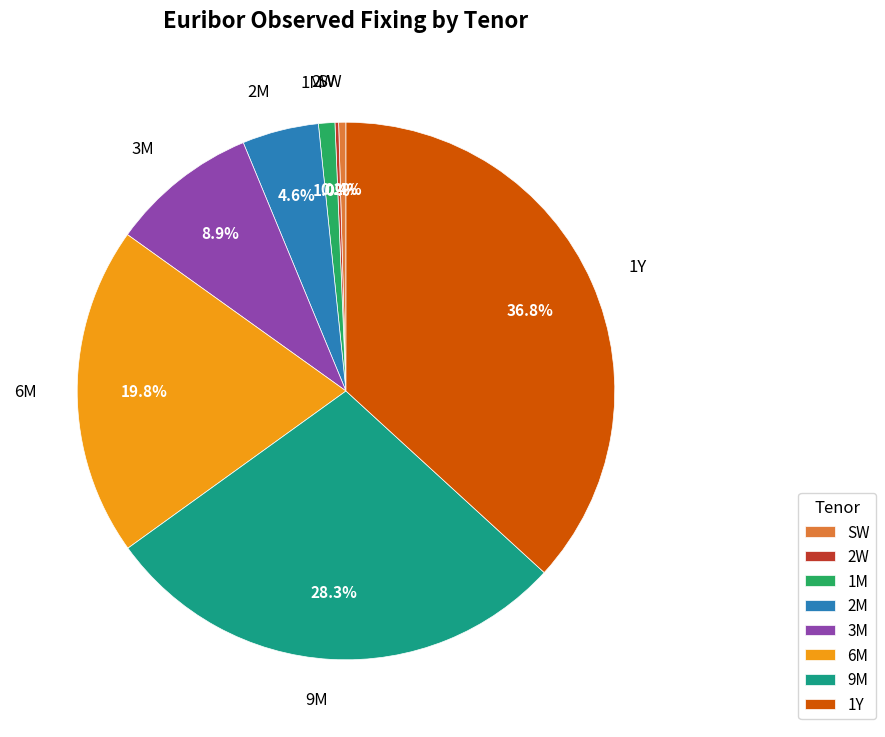

Between SW and 2M, which is larger?

2M